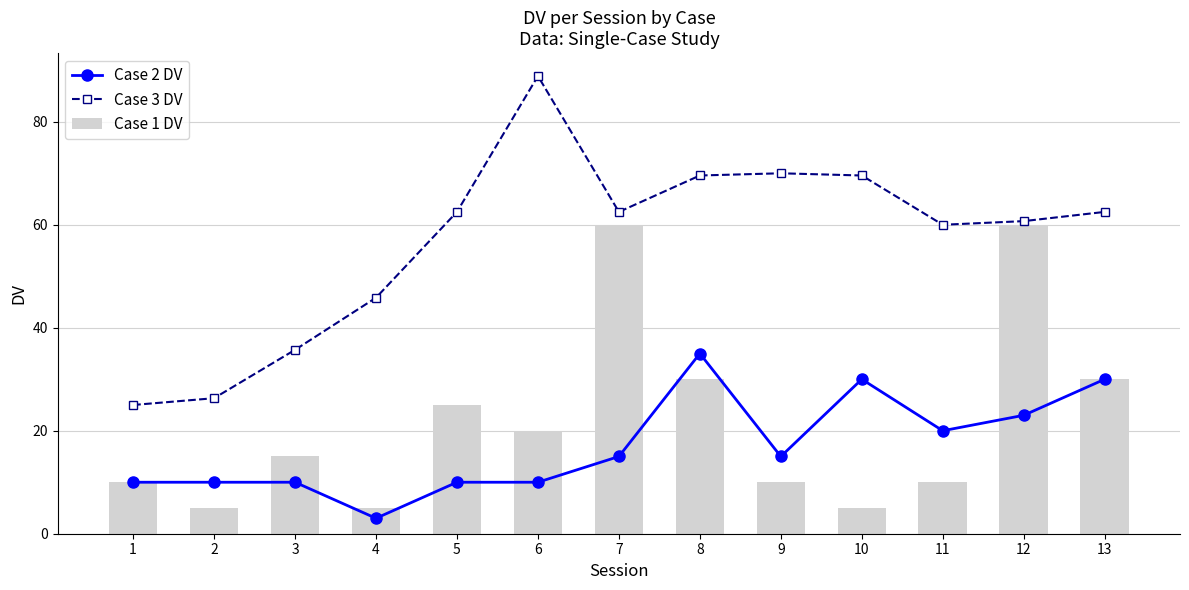

How many data points in Case 3 DV are less than 62?

6